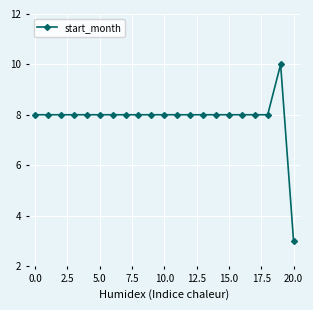

What is the minimum value shown in the chart?

3